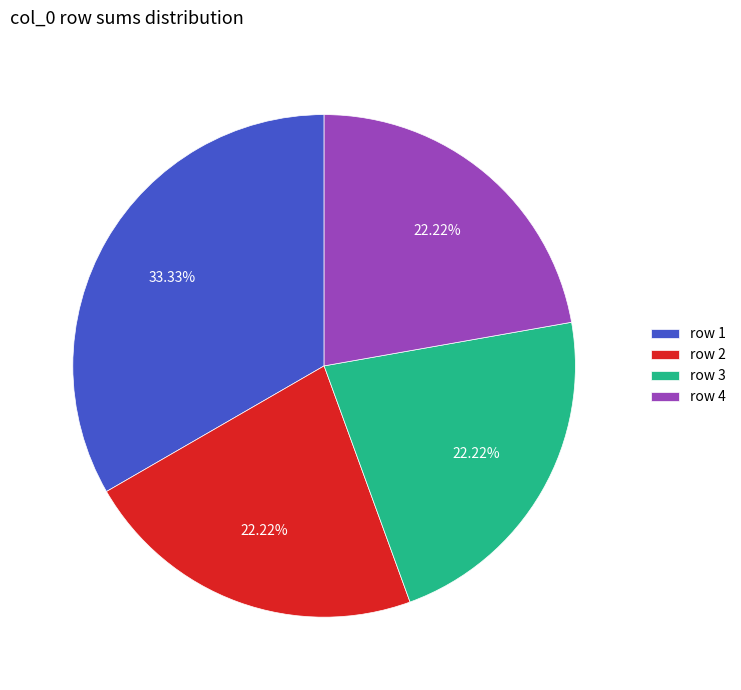

Do row 1 and row 3 together represent more than half of the pie?

Yes